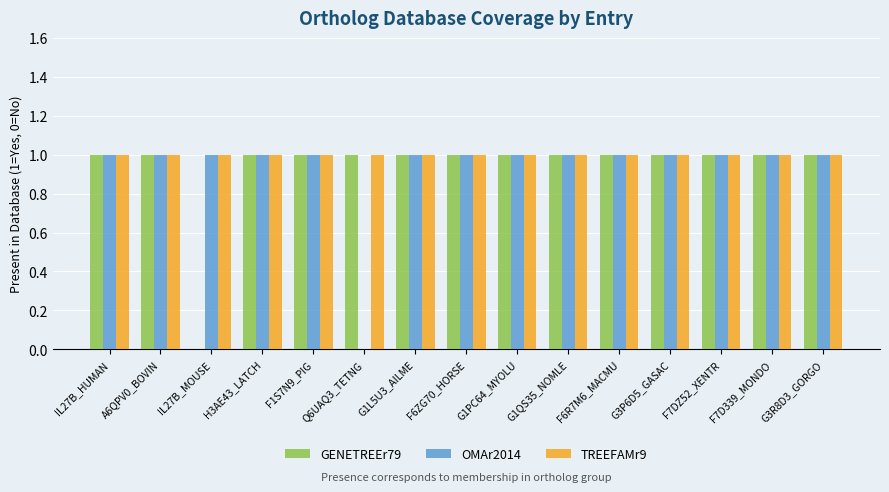

What is the sum of all TREEFAMr9 values?

15